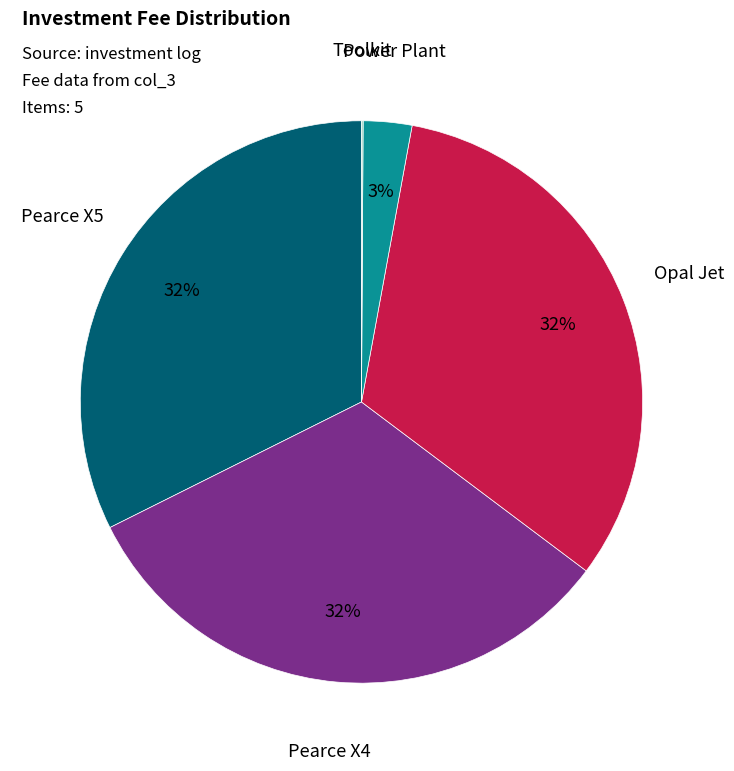

Approximately how many times larger is the value at Power Plant compared to Opal Jet?

0.1